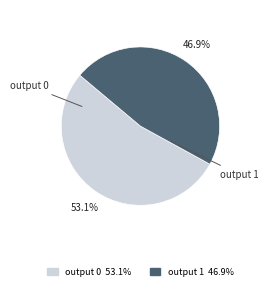

Does any single category account for the majority?

Yes